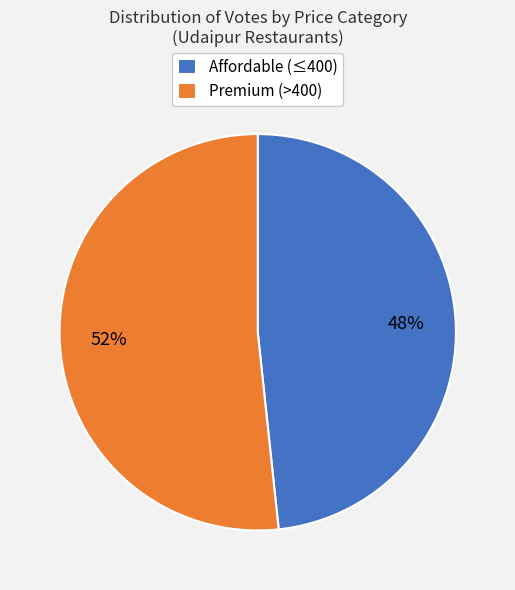

True or false: Affordable (≤400) accounts for 48% of the total.

True